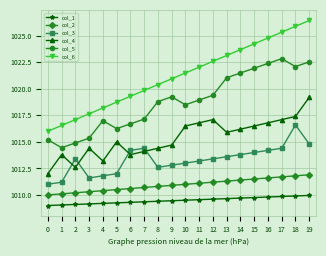

Is it true that col_5 equals 1019.0 at 11?

True